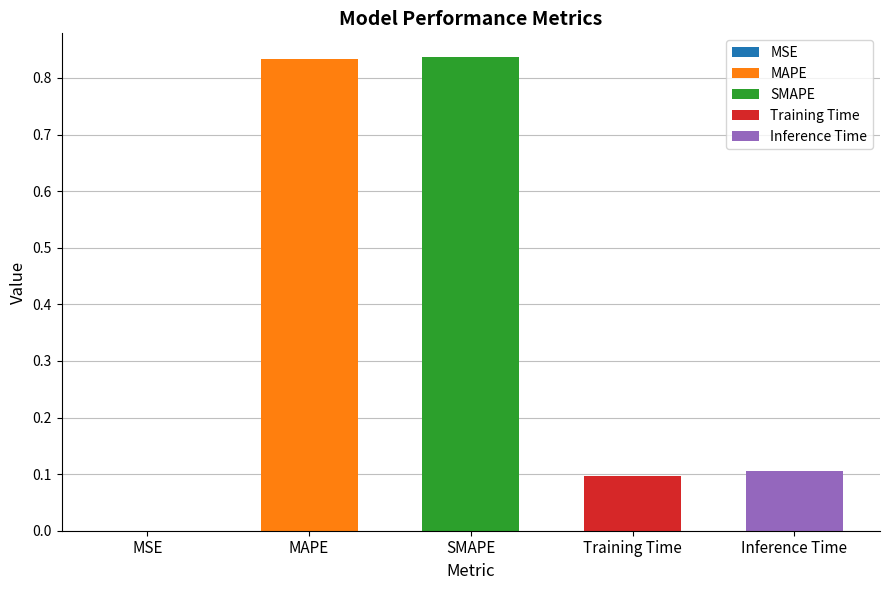

Reading left to right, extract all data points from this chart.

MSE=0.0	MAPE=0.8	SMAPE=0.8	Training Time=0.1	Inference Time=0.1